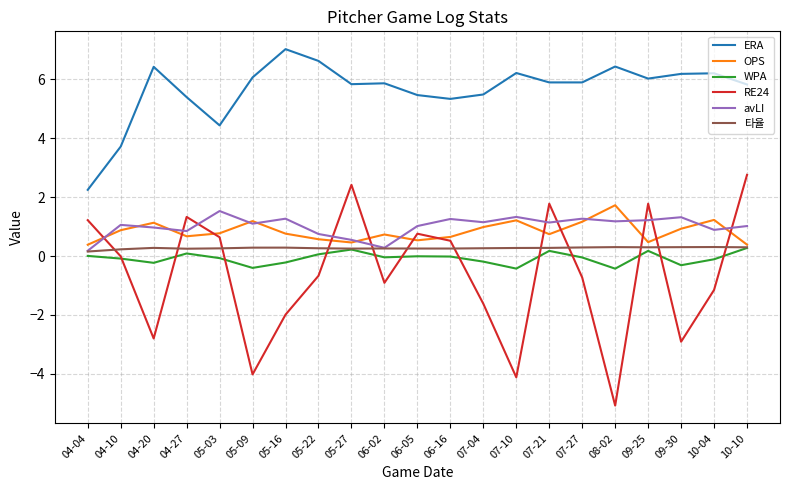

True or false: WPA has more than 0 interior local peaks.

True